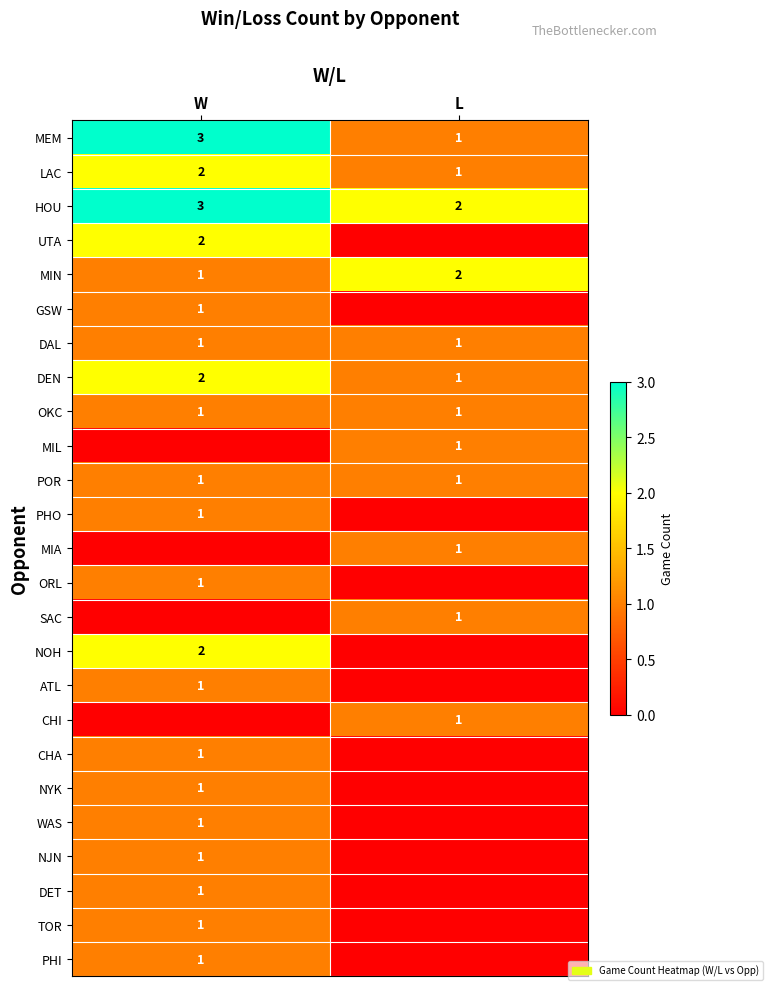

Is the value of NOH at W greater than the value of MIL at L?

Yes